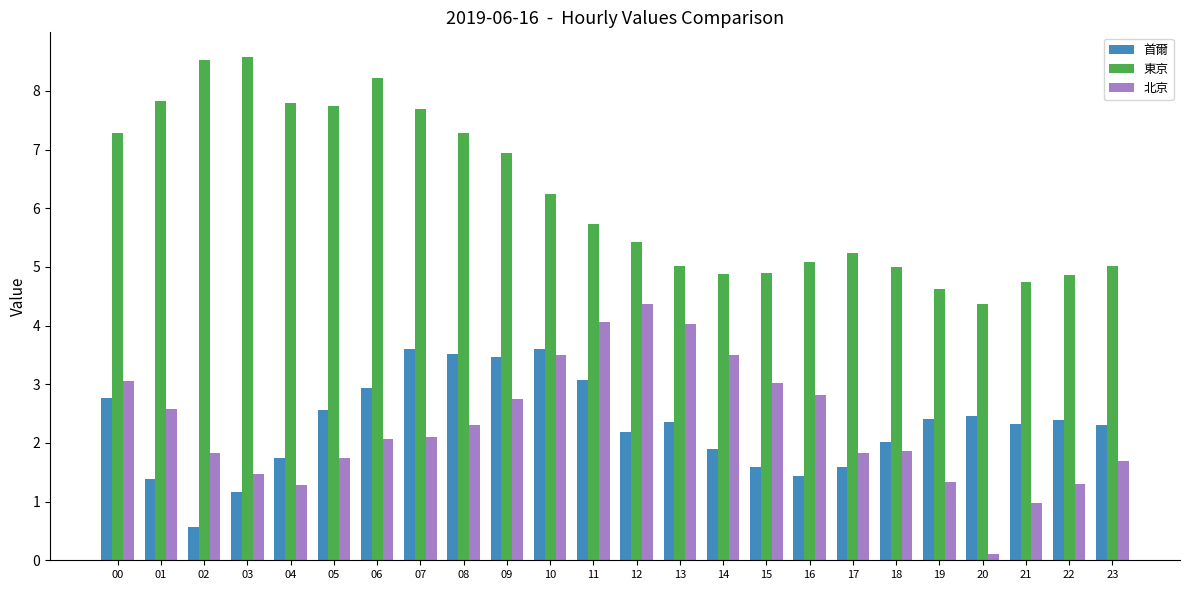

What is the total value across all series at 01?

11.8